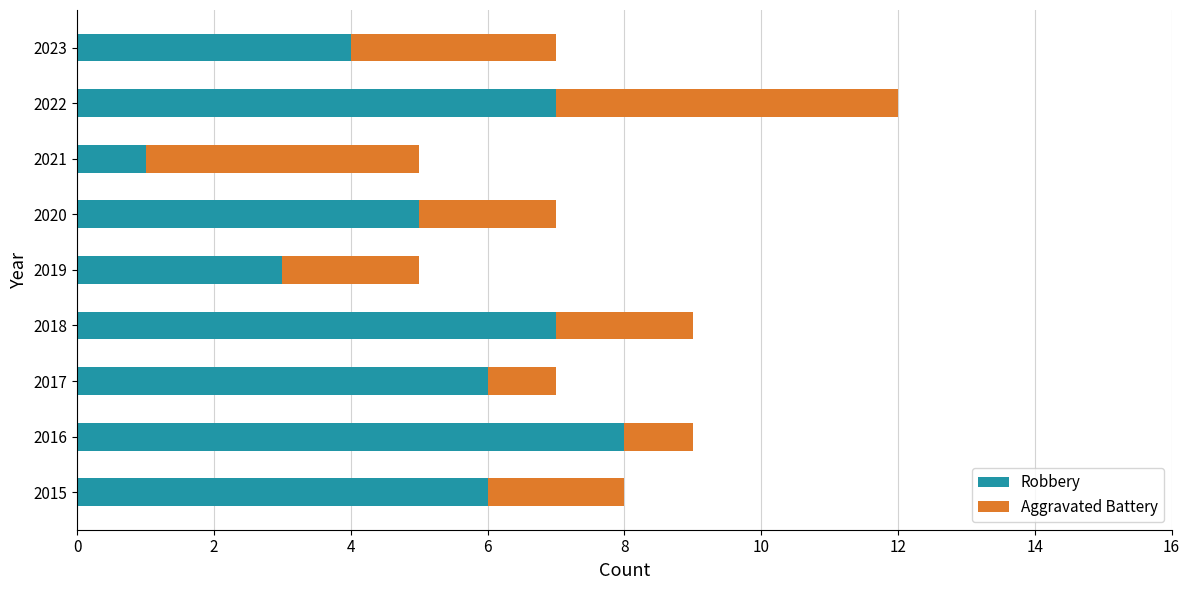

Which category has the highest value in the Robbery series?

2016